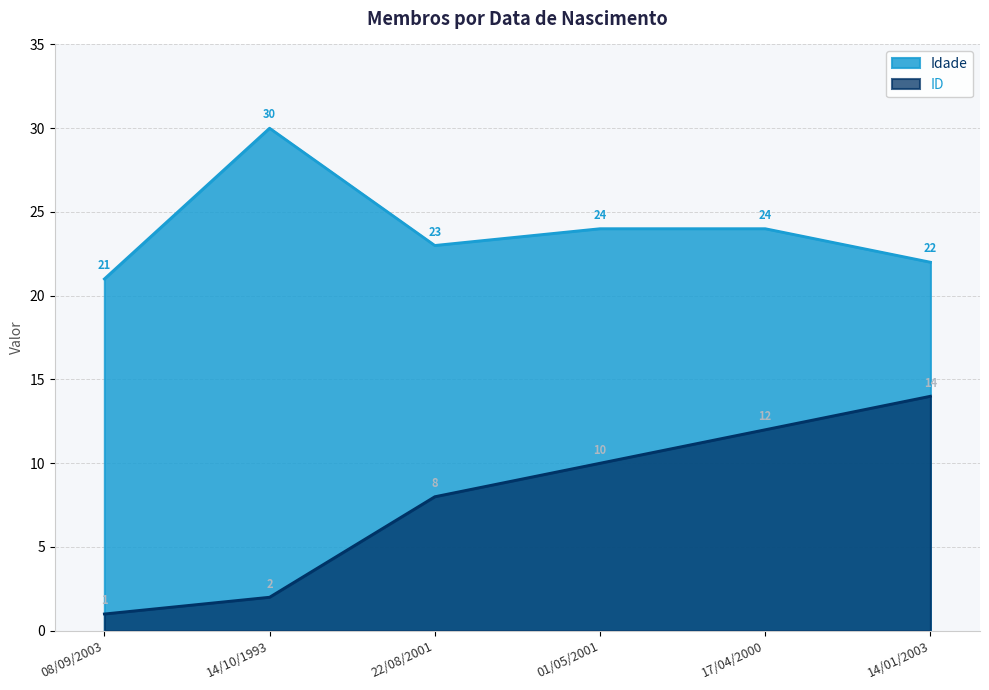

What is the difference between the second highest and second lowest values in the ID series?

10